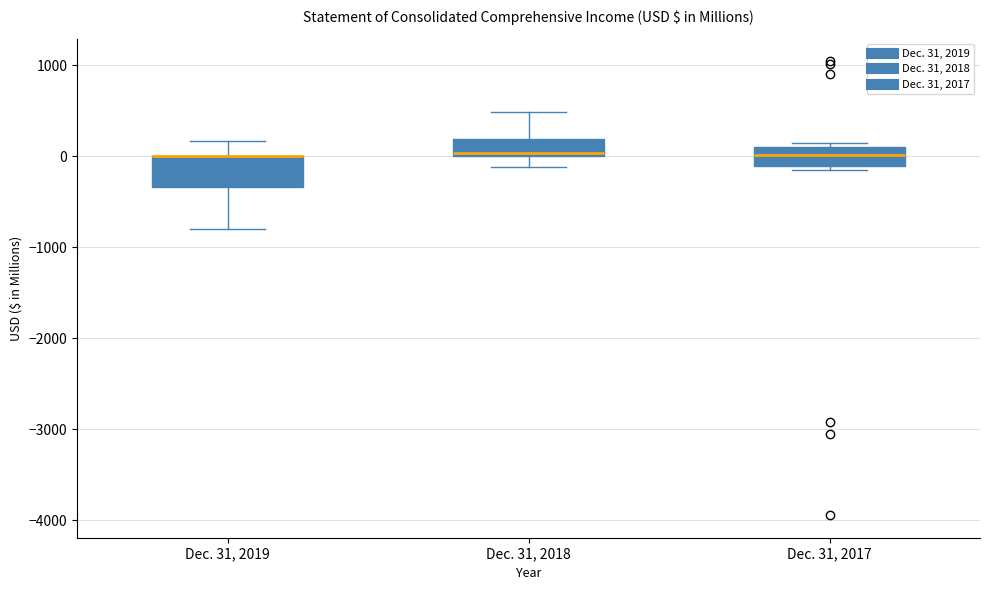

Comparing the boxes themselves (not the whiskers), which one is the tallest?

Dec. 31, 2019